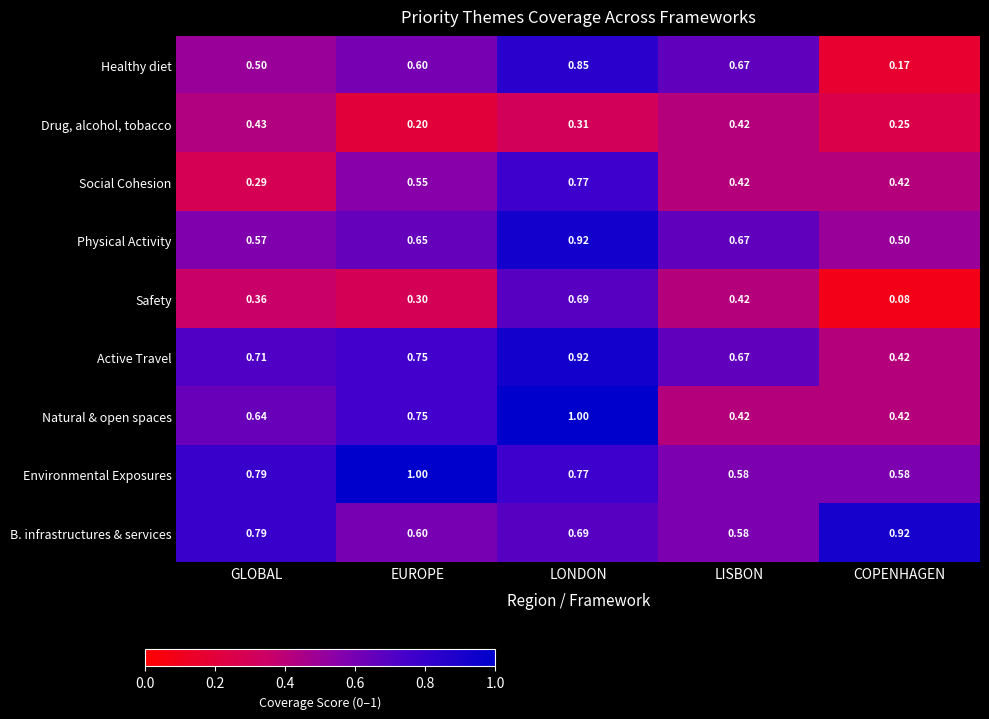

Where is Active Travel nearest to the value 0?

COPENHAGEN